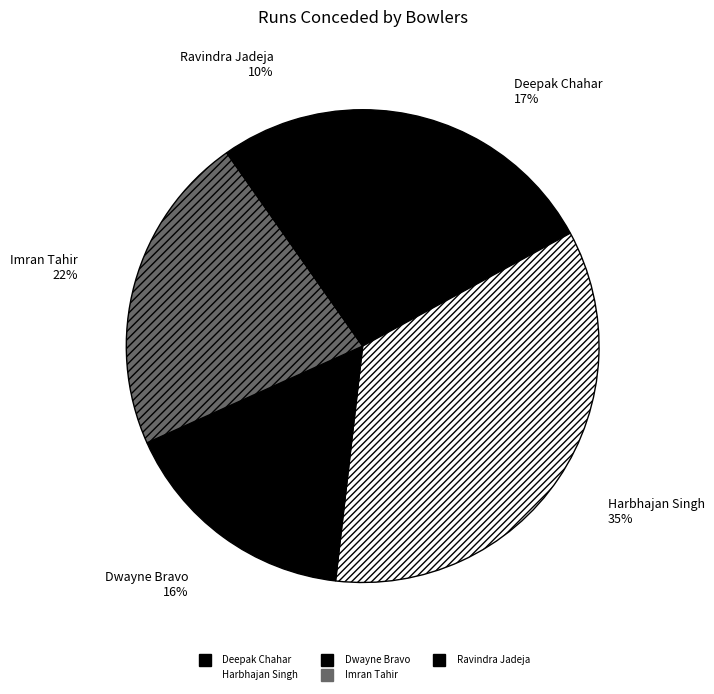

What percentage is the Dwayne Bravo slice, to the nearest percent?

16%